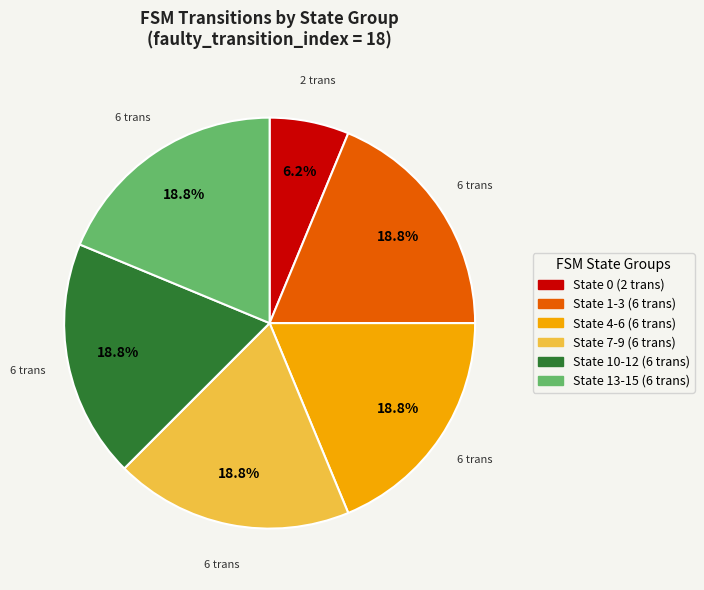

Does any single category account for the majority?

No